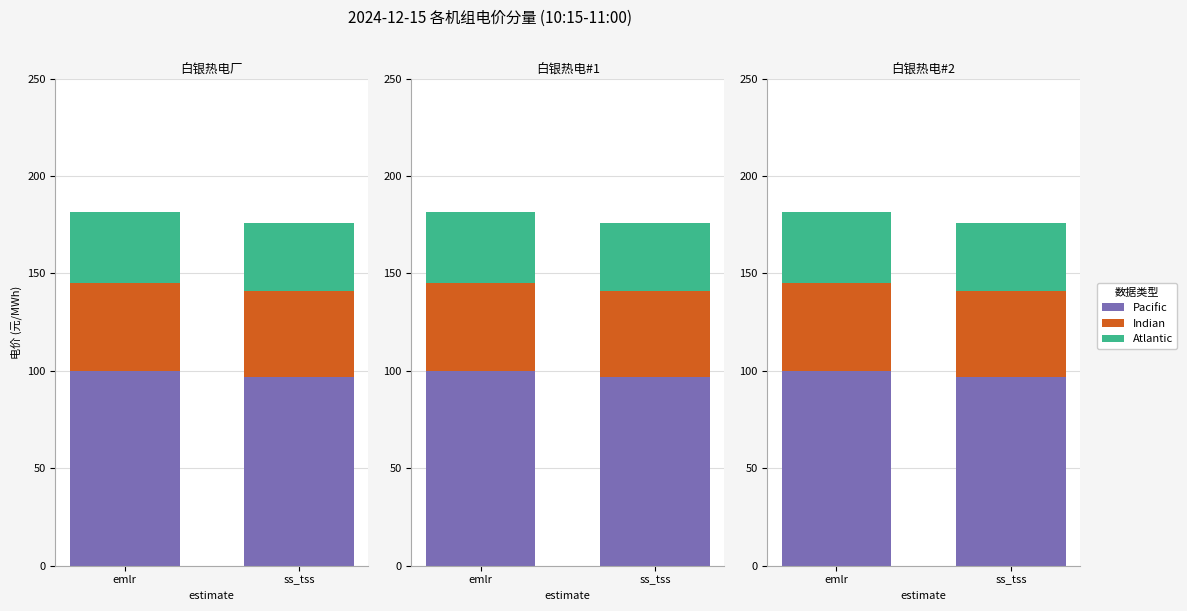

What is the minimum value shown in the chart?

35.2